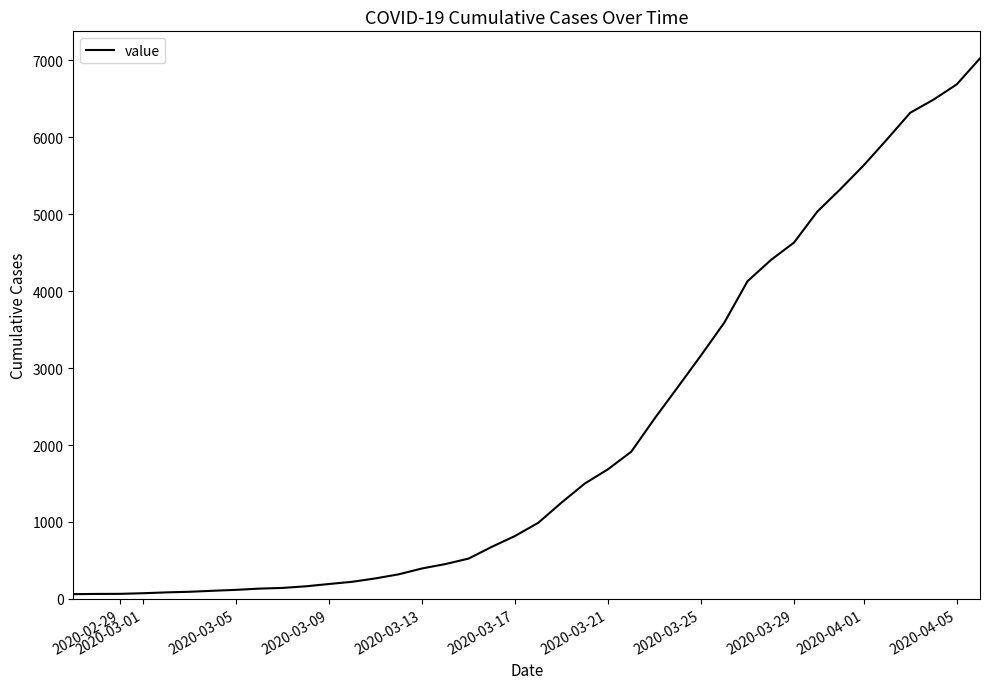

What is the maximum value shown in the chart?

7027